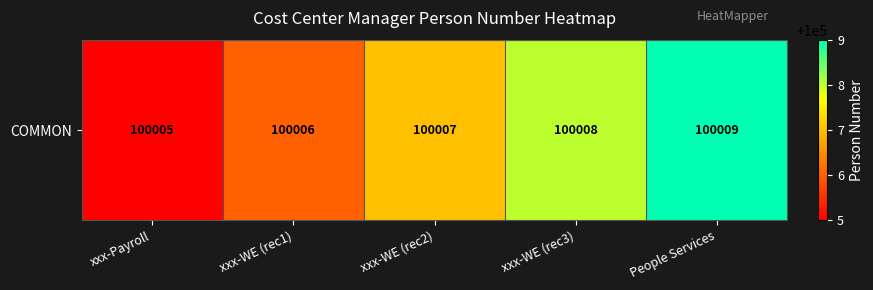

What is the change in value from xxx-Payroll to xxx-WE (rec1)?

+1